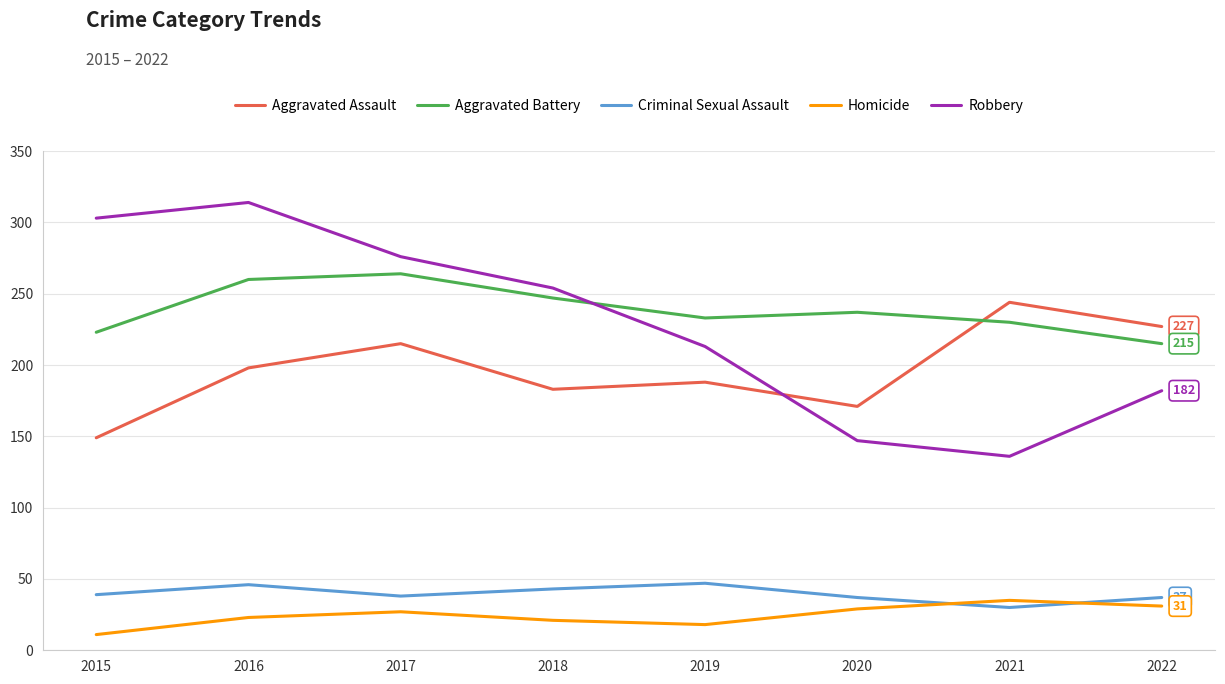

How many interior local valleys does the Aggravated Assault series have?

2